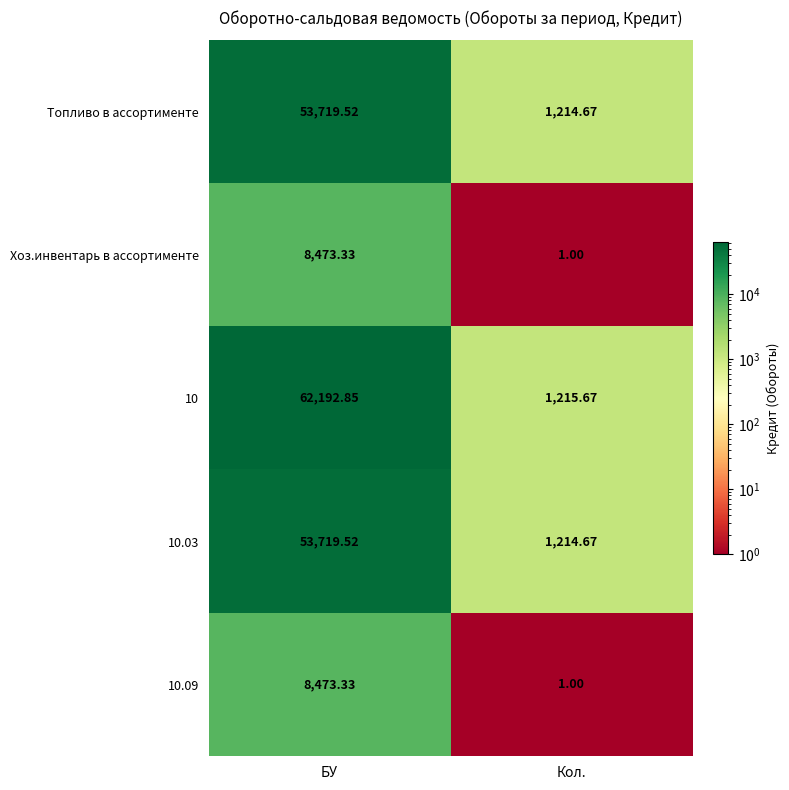

Is the value of 10.03 at Кол. greater than the value of 10.09 at Кол.?

Yes